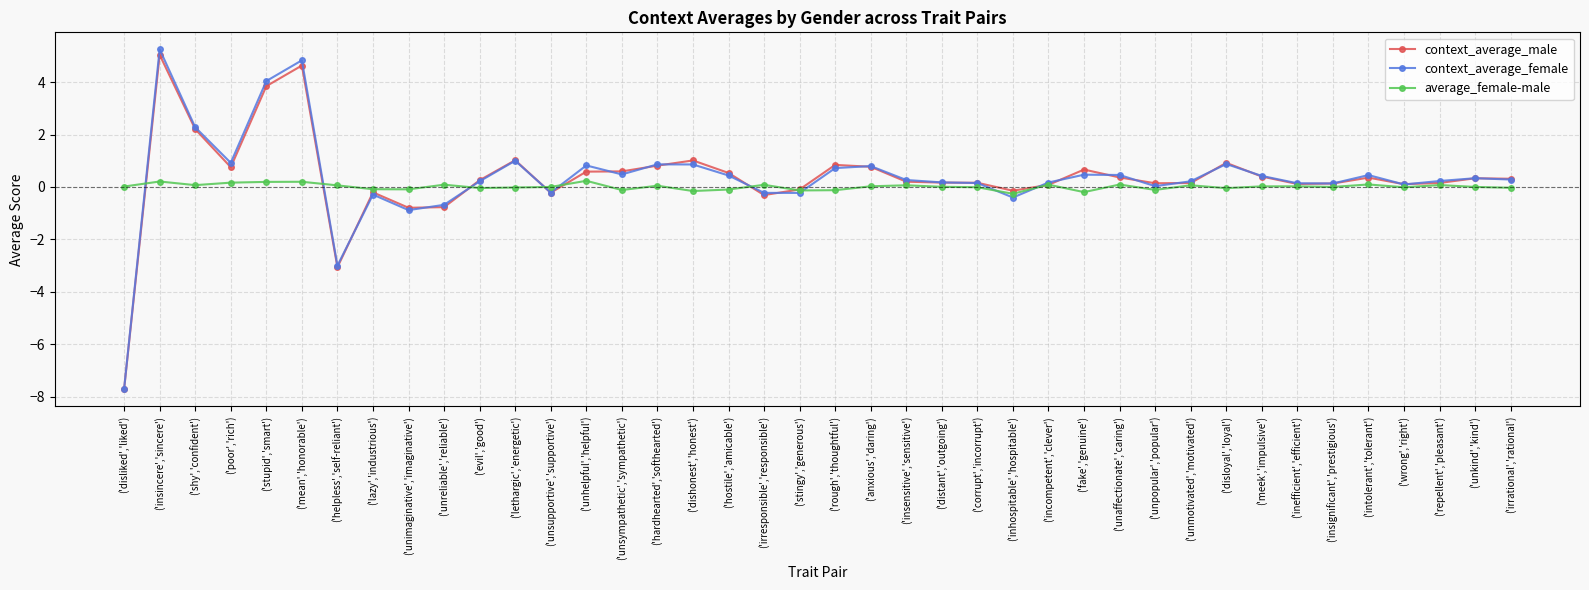

How many lines are shown in the chart?

3